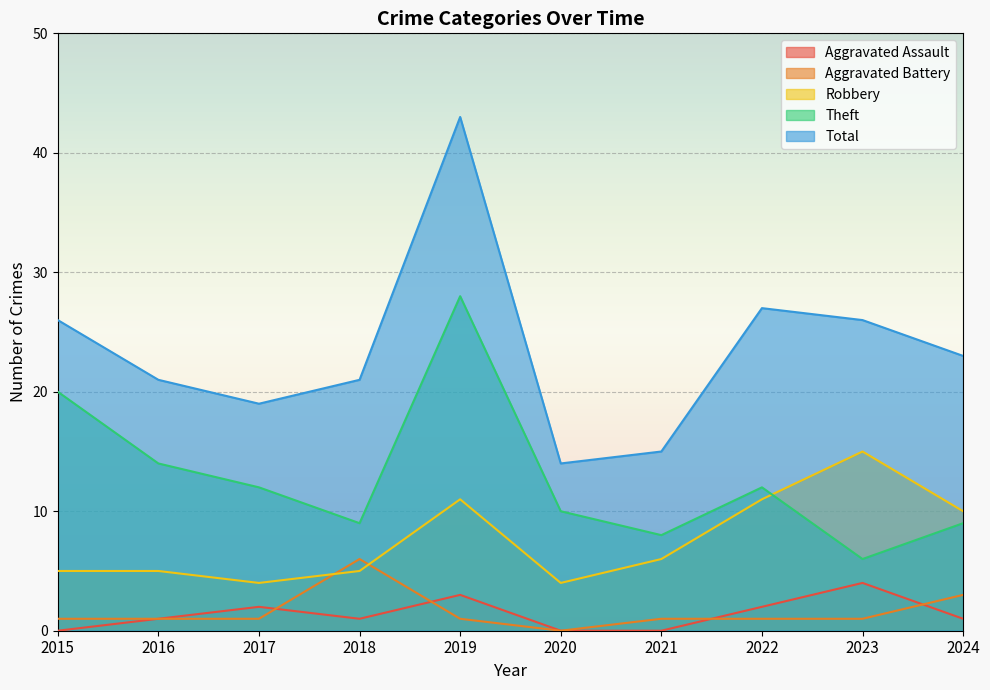

What is the sum of the Total values at 2017 and 2021?

34